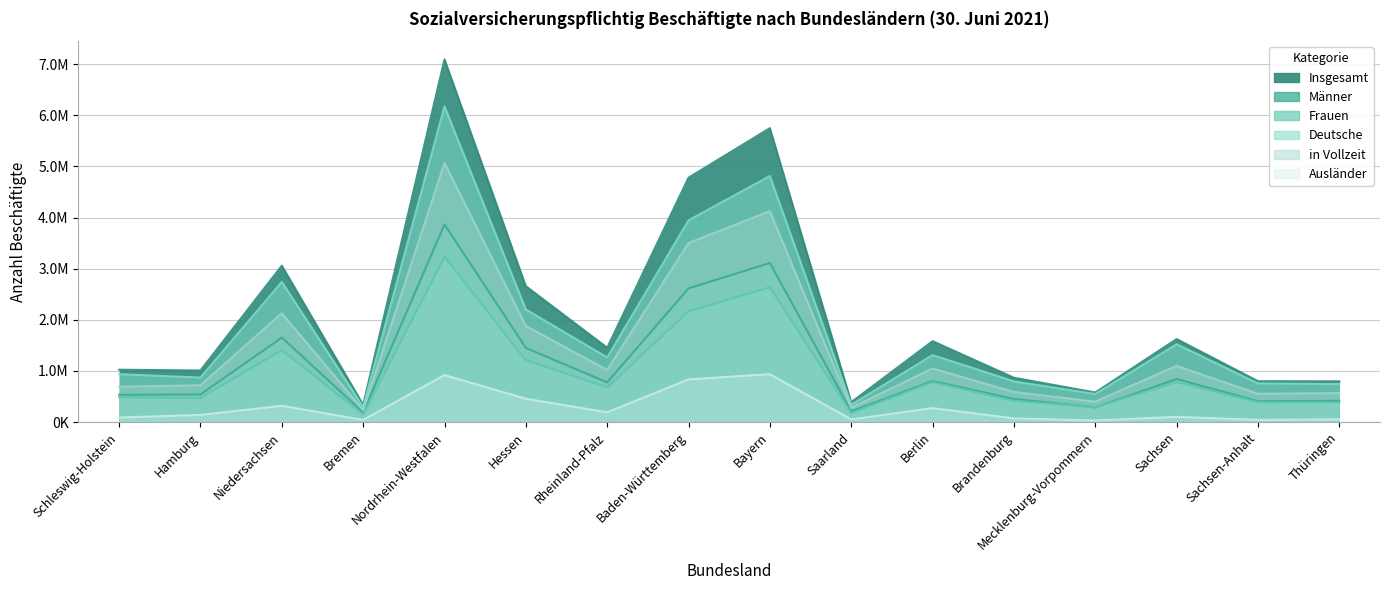

What is the average value of the in Vollzeit series?

1493777